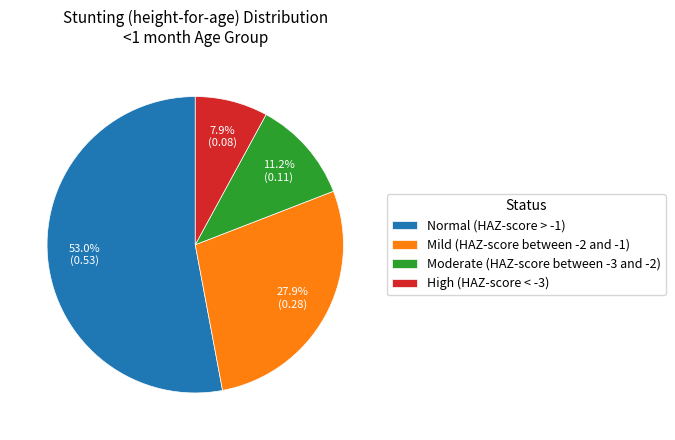

How many segments does this pie chart have?

4